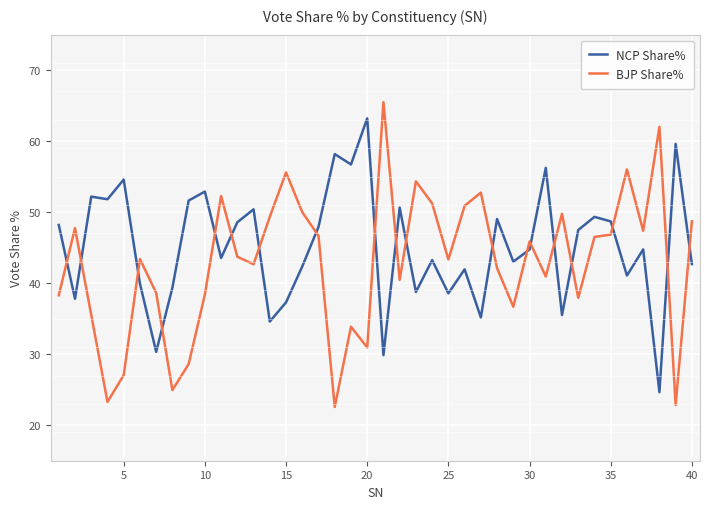

What is the sum of all NCP Share% values?

1806.7